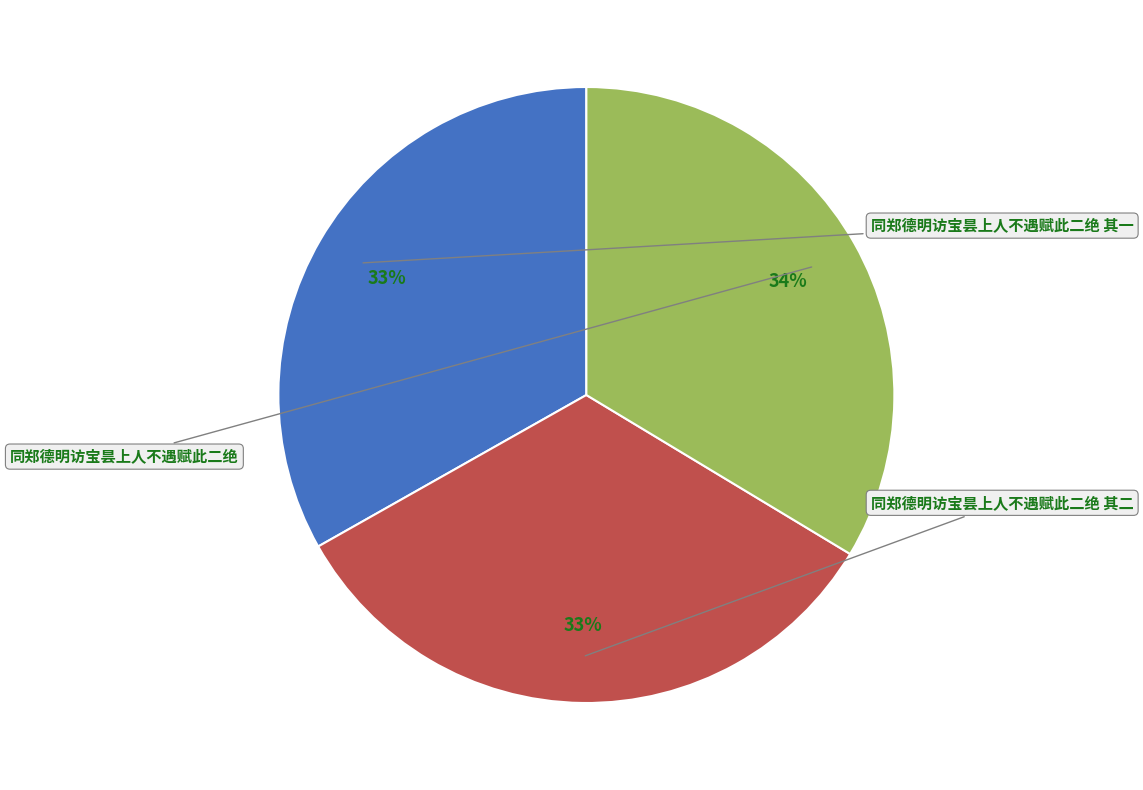

Is there a majority slice in this chart?

No